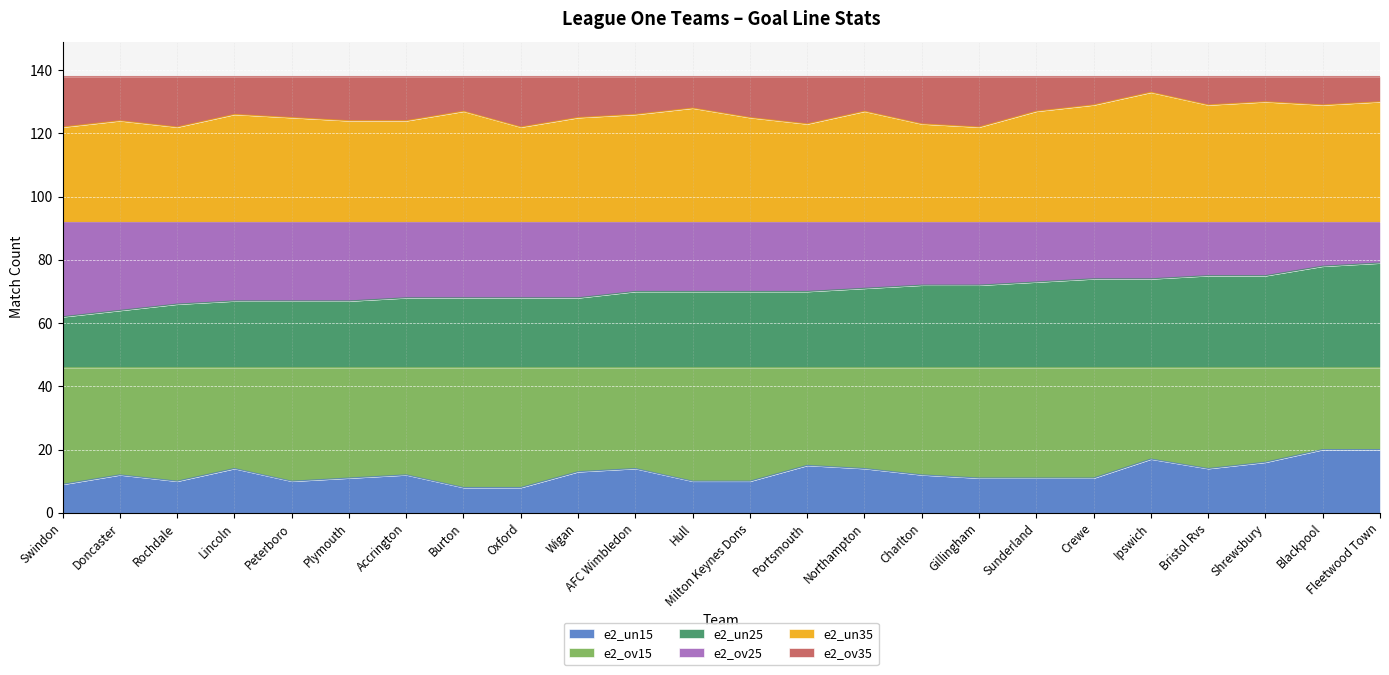

True or false: e2_un35 and e2_un25 intersect in this chart.

False